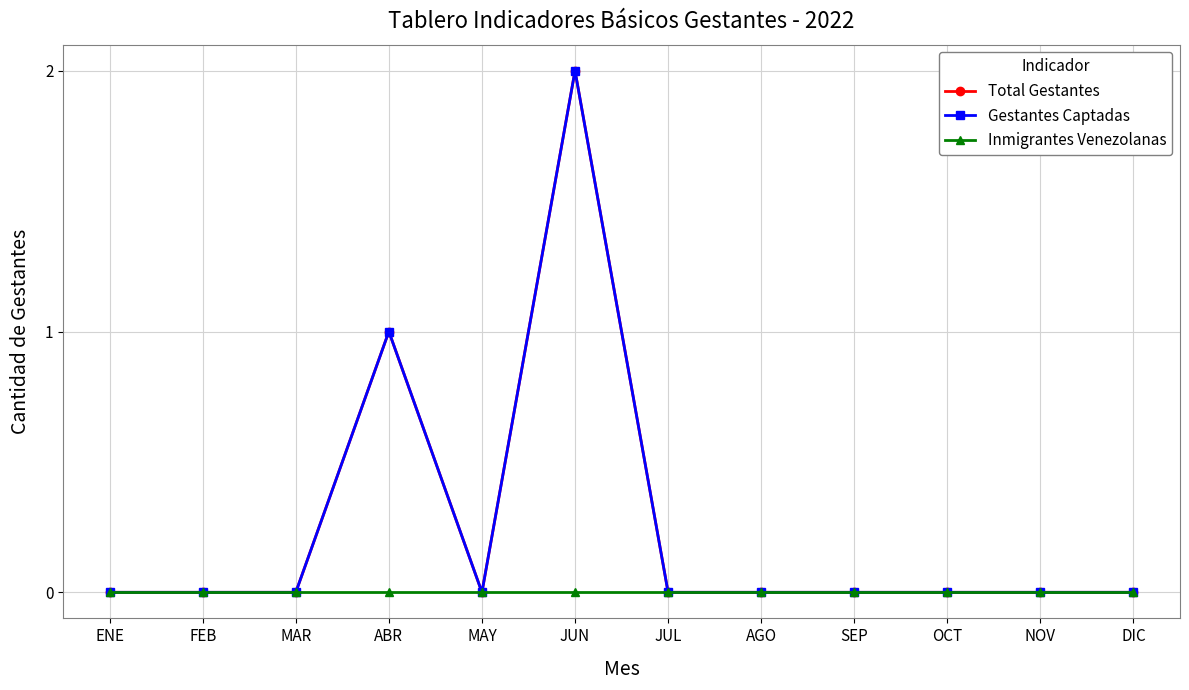

Reading left to right, list all the values displayed in this chart.

Total Gestantes: ENE=0	FEB=0	MAR=0	ABR=1	MAY=0	JUN=2	JUL=0	AGO=0	SEP=0	OCT=0	NOV=0	DIC=0
Gestantes Captadas: ENE=0	FEB=0	MAR=0	ABR=1	MAY=0	JUN=2	JUL=0	AGO=0	SEP=0	OCT=0	NOV=0	DIC=0
Inmigrantes Venezolanas: ENE=0	FEB=0	MAR=0	ABR=0	MAY=0	JUN=0	JUL=0	AGO=0	SEP=0	OCT=0	NOV=0	DIC=0